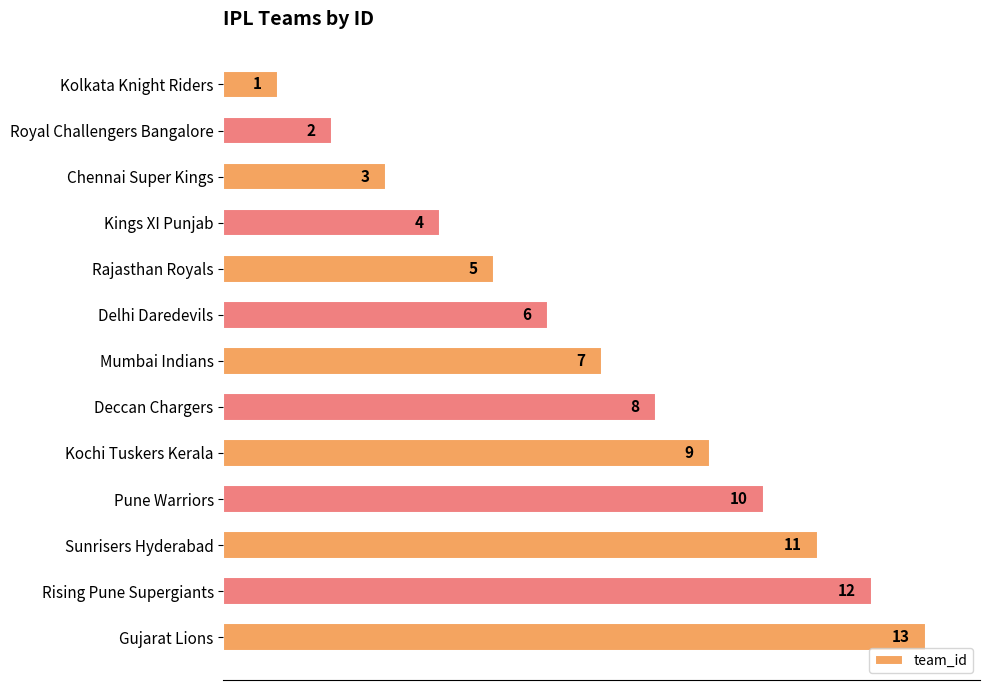

What is the change in value from Mumbai Indians to Deccan Chargers?

+1